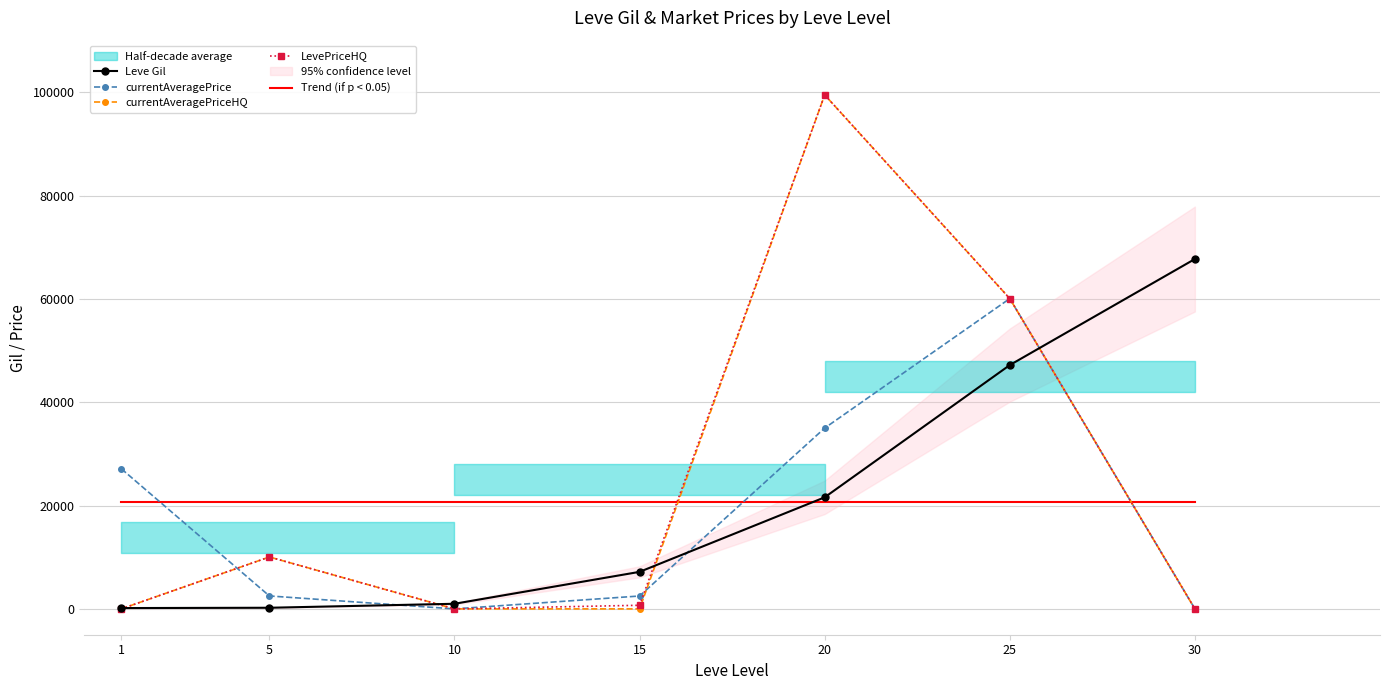

Reading left to right, list all the values displayed in this chart.

Leve Gil: 1=160.0	5=220.0	10=990.0	15=7170.0	20=21600.0	25=47200.0	30=67730.0
currentAveragePrice: 1=27128.0	5=2507.0	10=0.0	15=2496.0	20=35000.0	25=60074.0	30=0.0
currentAveragePriceHQ: 1=0.0	5=10050.0	10=0.0	15=0.0	20=99500.0	25=60074.0	30=0.0
LevePriceHQ: 1=0.0	5=10050.0	10=0.0	15=700.0	20=99500.0	25=60074.0	30=0.0
Trend (if p < 0.05): 1=20724.3	5=20724.3	10=20724.3	15=20724.3	20=20724.3	25=20724.3	30=20724.3